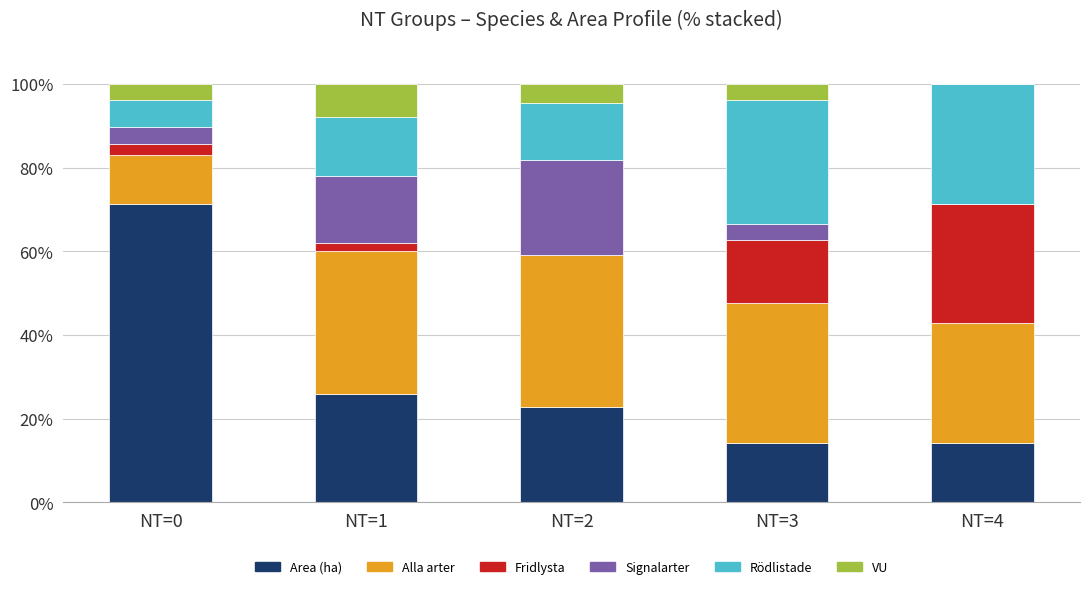

What is the total value across all series at NT=0?

100.0